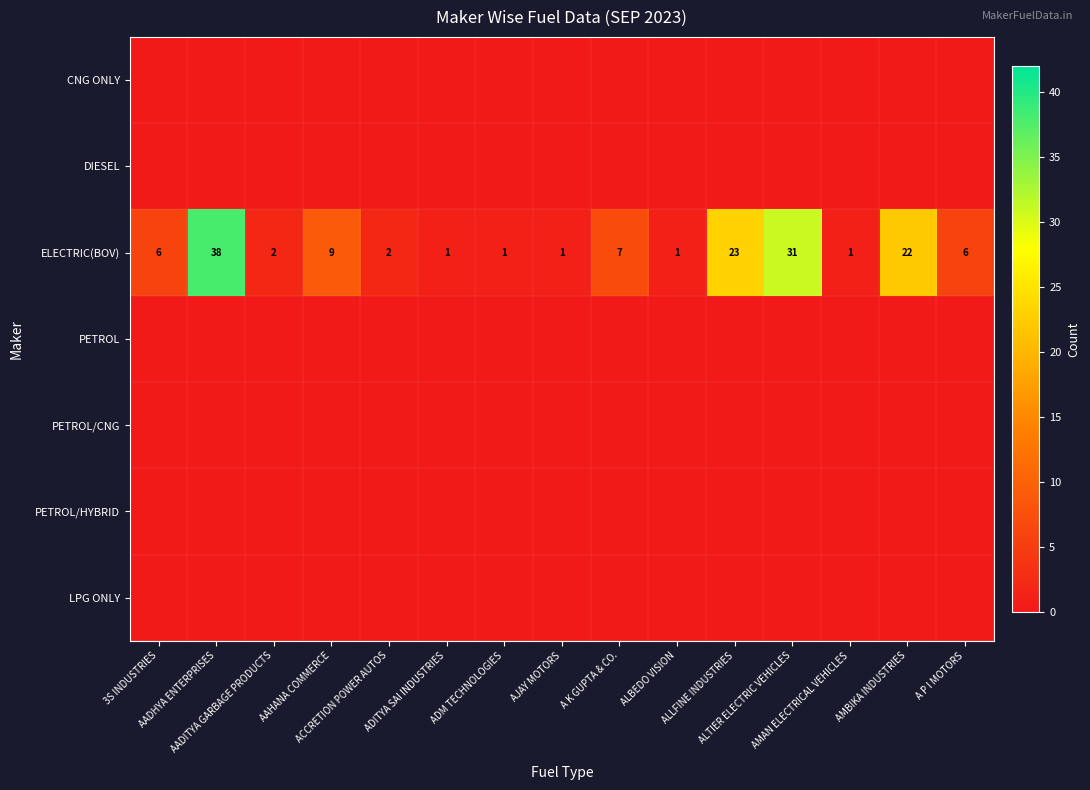

What is the maximum value shown in the chart?

38